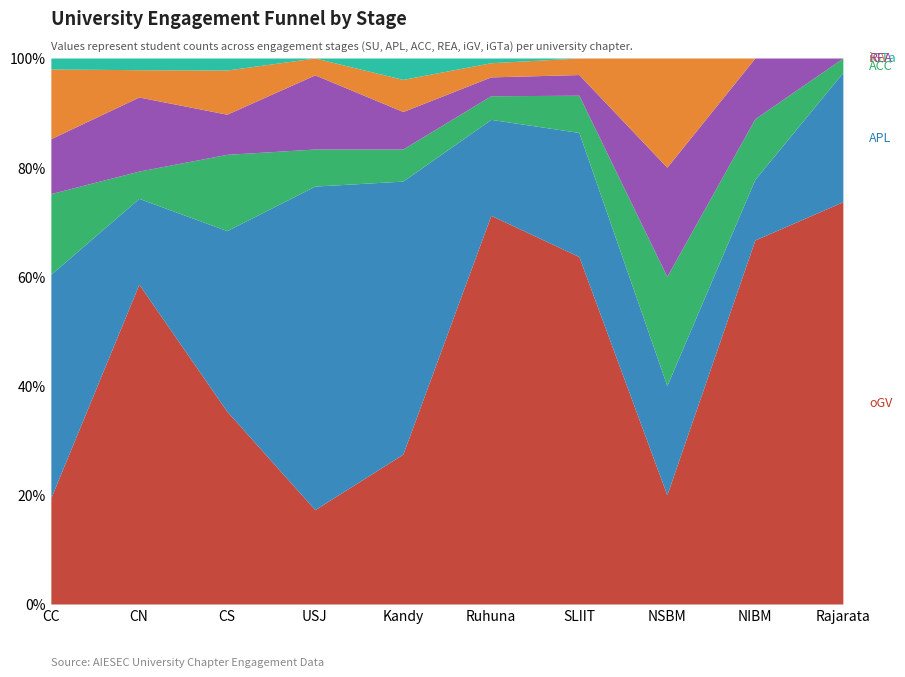

Reading right to left, list all the values displayed in this chart.

iGV: Rajarata=0	NIBM=0	NSBM=1	SLIIT=4	Ruhuna=9	Kandy=6	USJ=5	CS=11	CN=7	CC=19
REA: Rajarata=0	NIBM=1	NSBM=1	SLIIT=5	Ruhuna=12	Kandy=7	USJ=22	CS=10	CN=19	CC=15
oGV: Rajarata=28	NIBM=6	NSBM=1	SLIIT=84	Ruhuna=247	Kandy=28	USJ=28	CS=48	CN=82	CC=29
APL: Rajarata=9	NIBM=1	NSBM=1	SLIIT=30	Ruhuna=61	Kandy=51	USJ=96	CS=45	CN=22	CC=61
ACC: Rajarata=1	NIBM=1	NSBM=1	SLIIT=9	Ruhuna=15	Kandy=6	USJ=11	CS=19	CN=7	CC=22
iGTa: Rajarata=0	NIBM=0	NSBM=0	SLIIT=0	Ruhuna=3	Kandy=4	USJ=0	CS=3	CN=3	CC=3